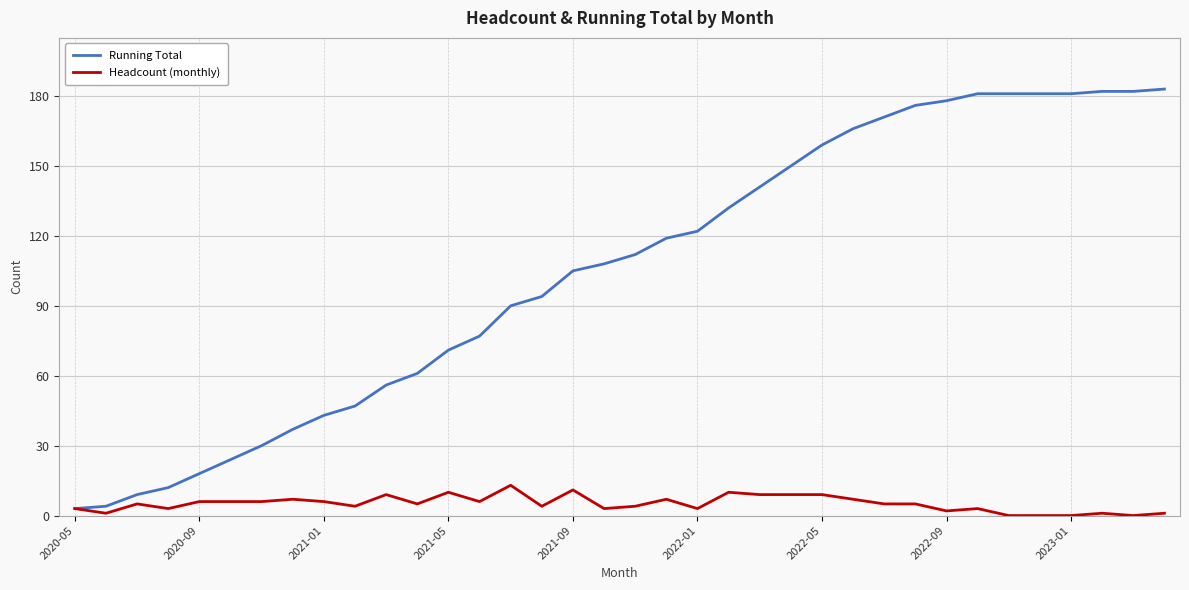

Which series has the largest total across all categories?

Running Total